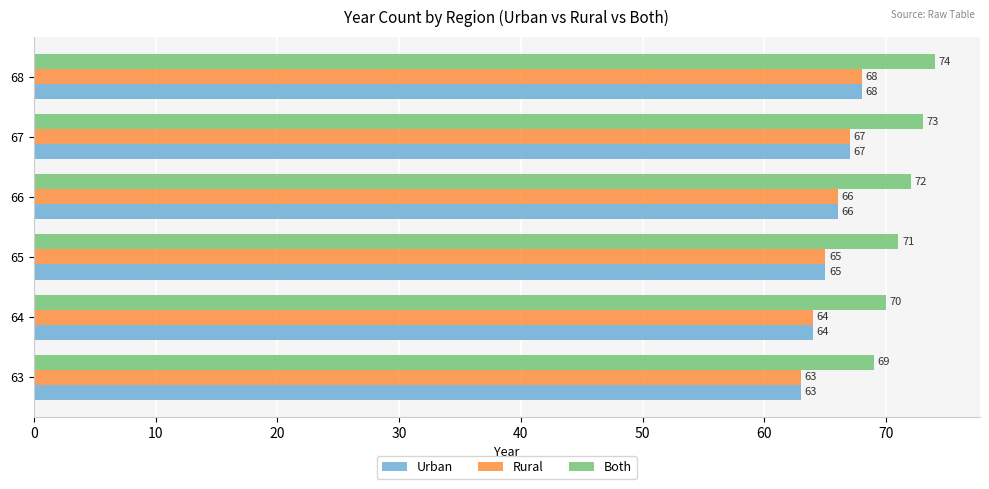

What is the difference between the highest and lowest values at 65?

6